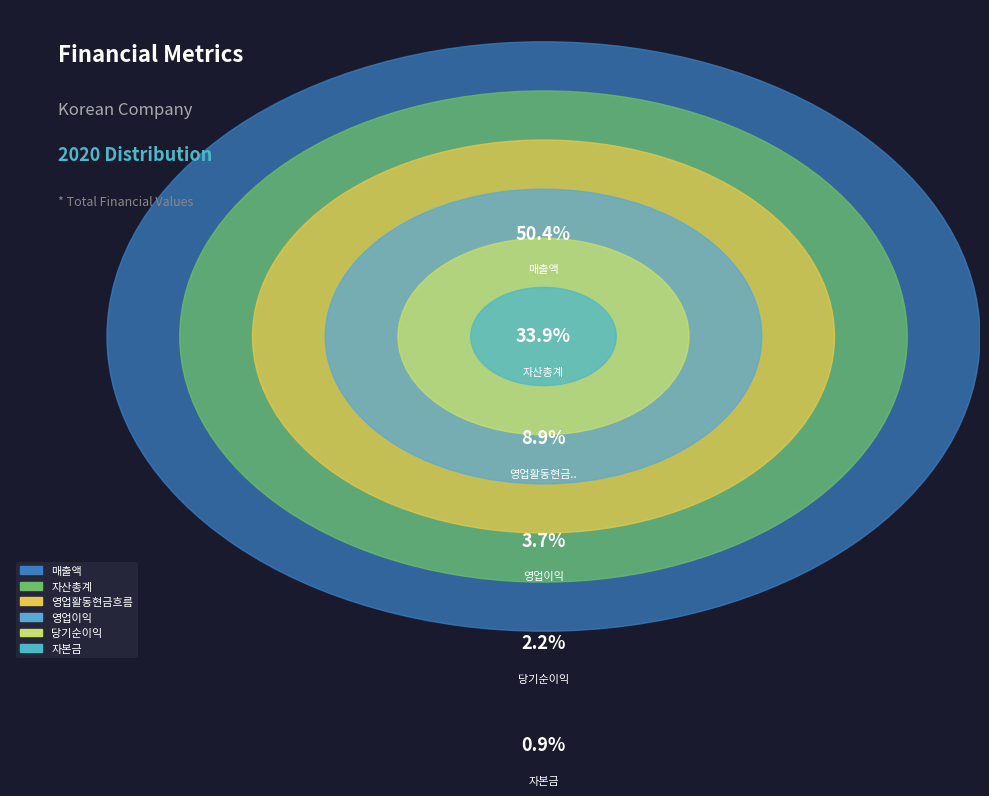

Is the sum of 자산총계 and 영업이익 greater than half?

No